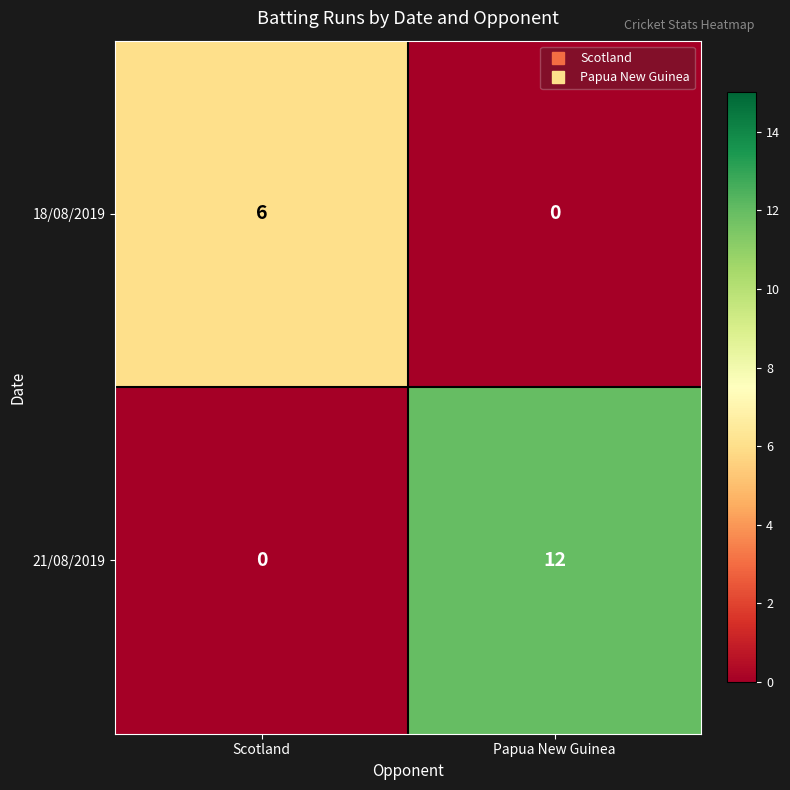

What is the greatest value displayed?

12